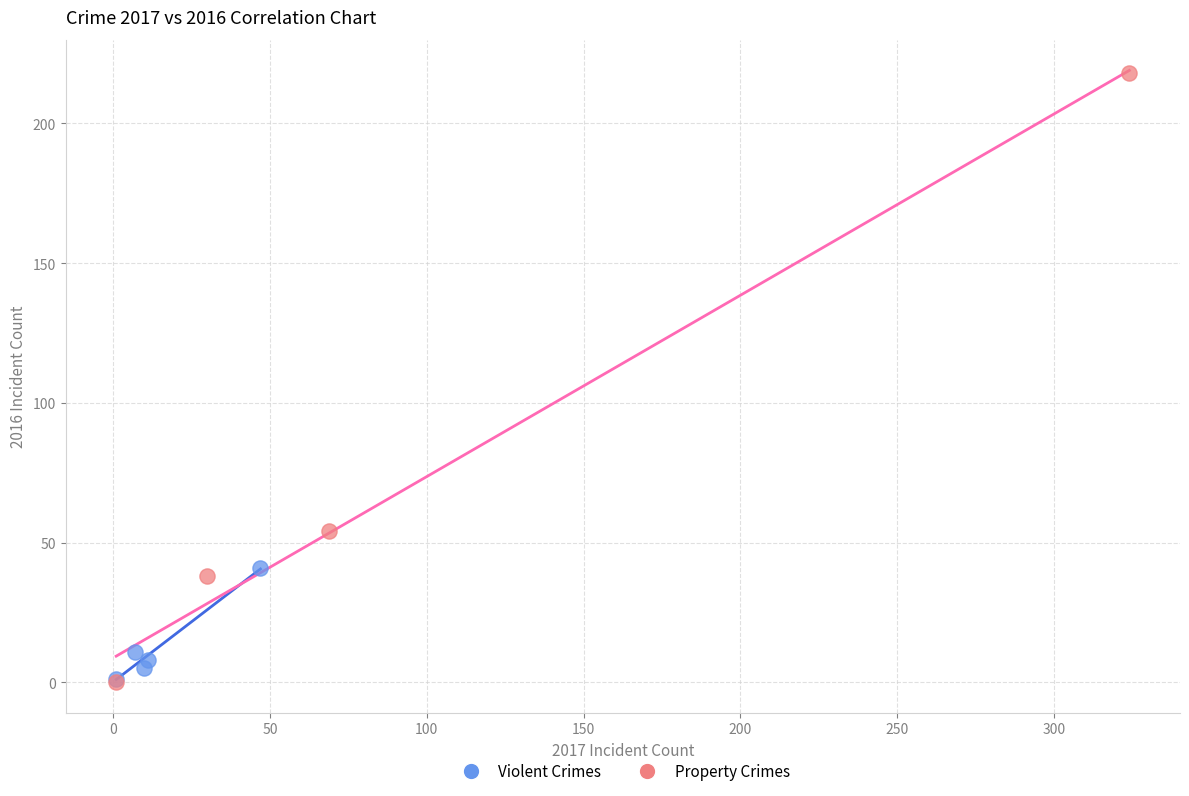

Which series has the largest Y range (max minus min)?

Property Crimes